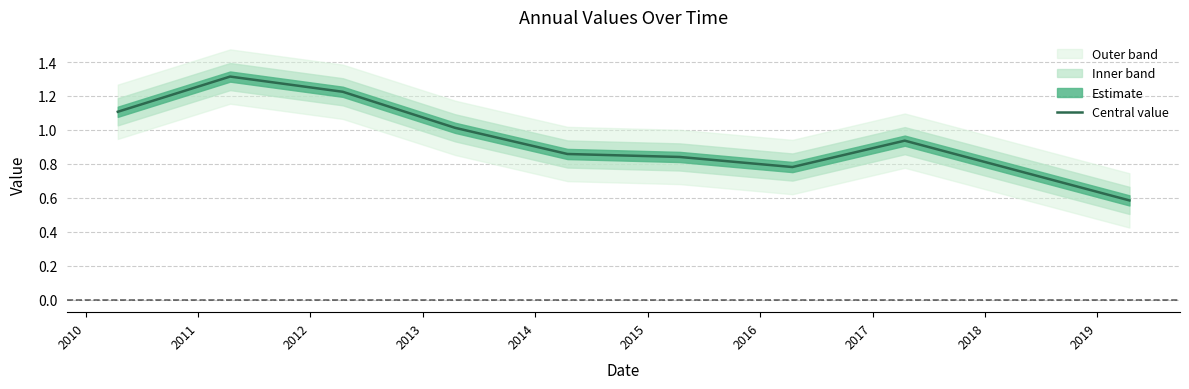

What is the value of the 3rd point from the left?

1.2